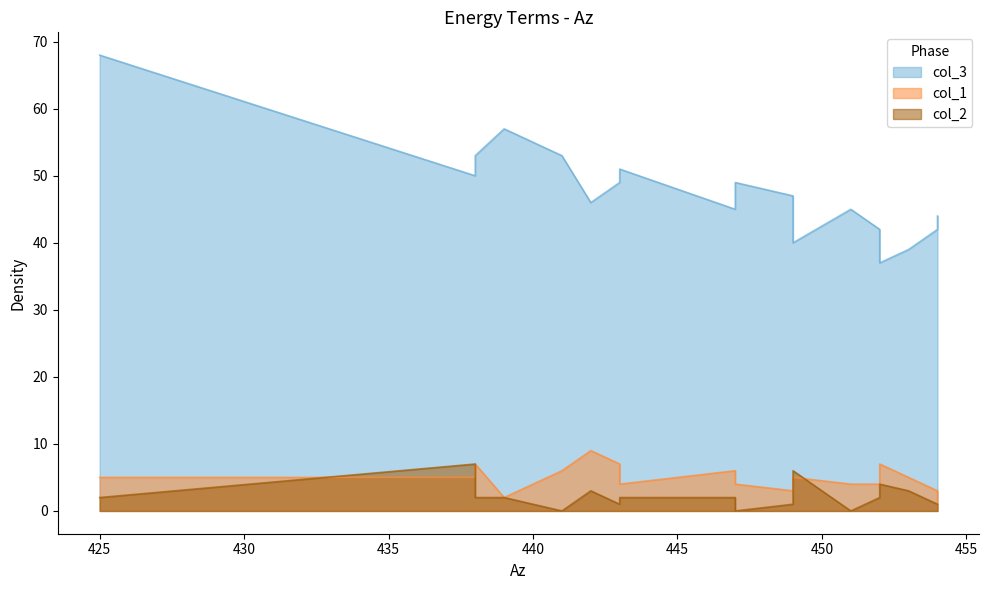

What is the sum of all col_2 values?

43